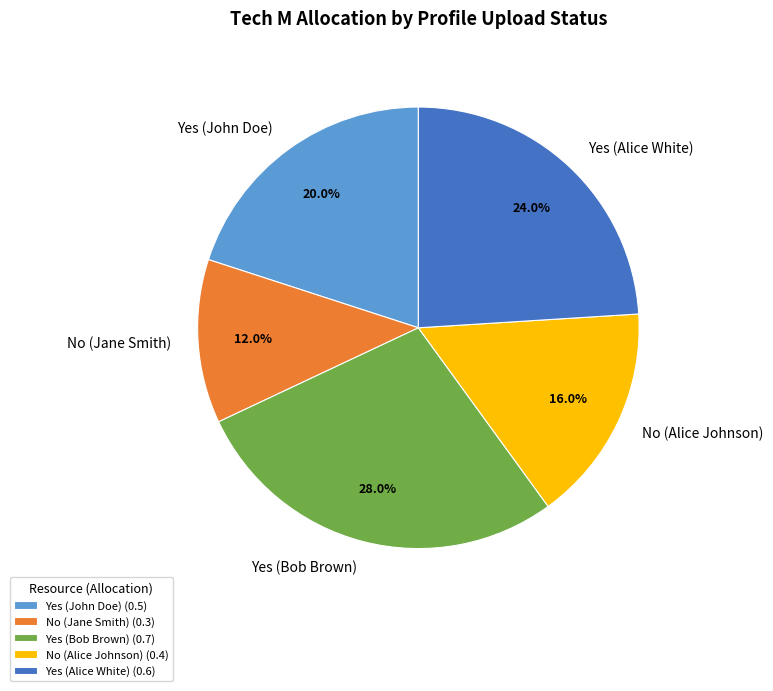

What percentage is the Yes (Alice White) slice, to the nearest percent?

24%